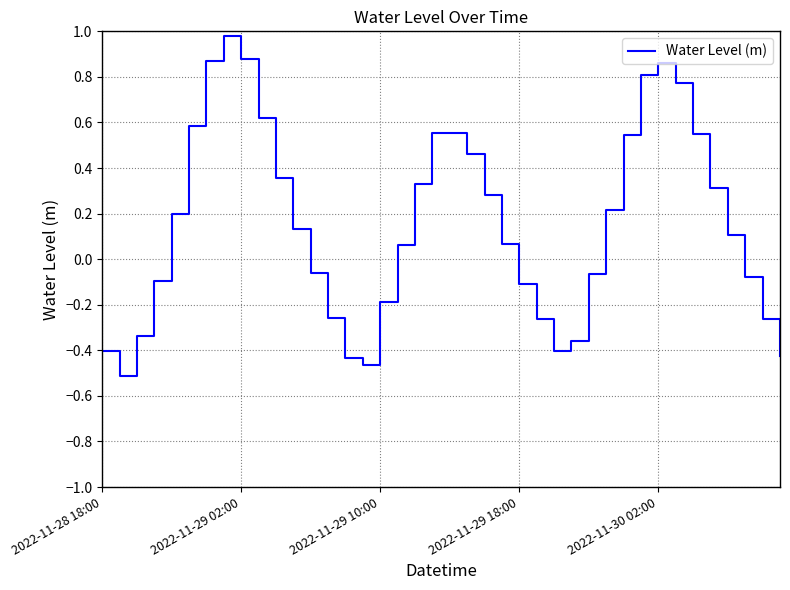

What is the maximum value shown in the chart?

1.0